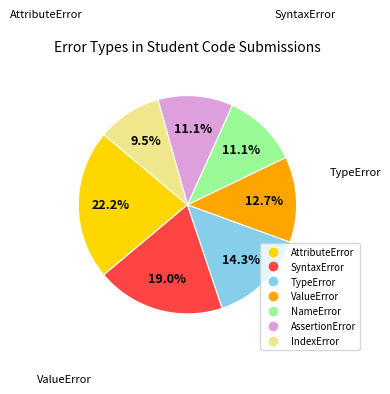

Is NameError the majority of the pie?

No